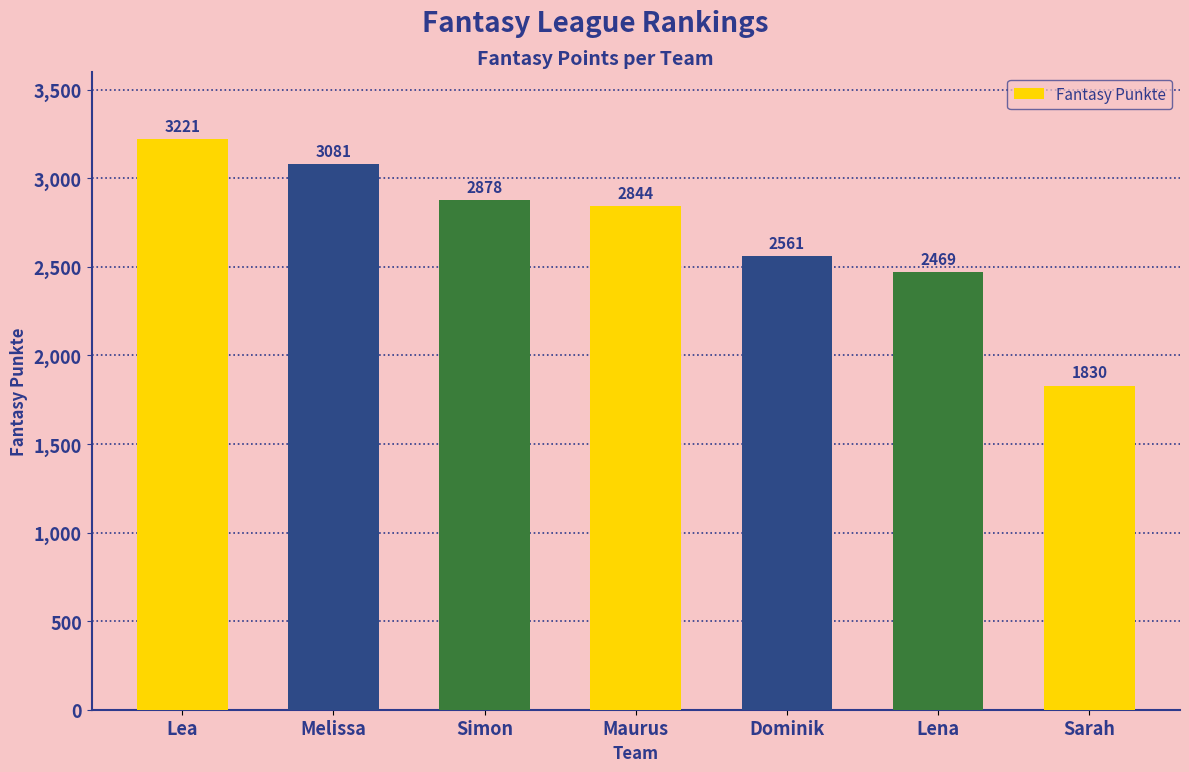

Reading left to right, what are all the values shown in this chart?

Lea=3221	Melissa=3081	Simon=2878	Maurus=2844	Dominik=2561	Lena=2469	Sarah=1830